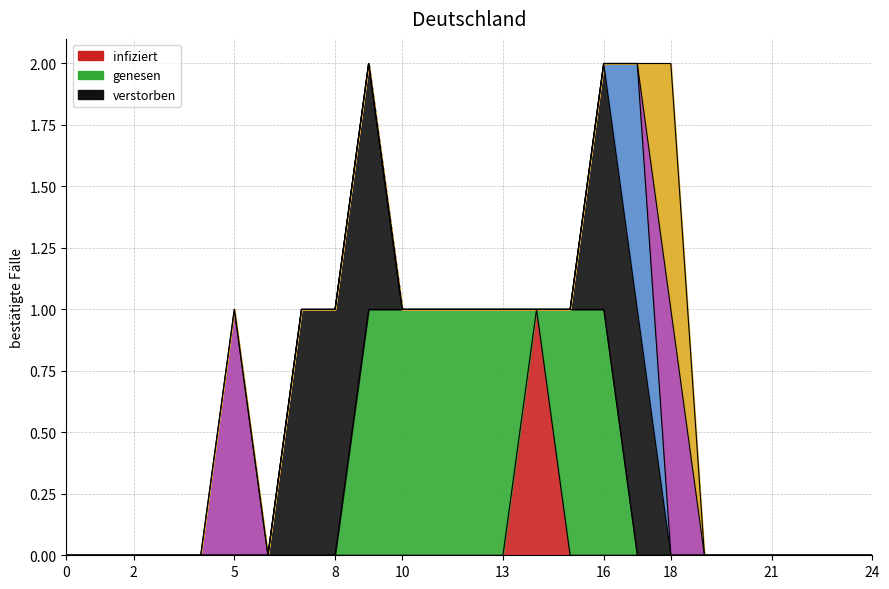

Does the chart have visible grid lines?

Yes